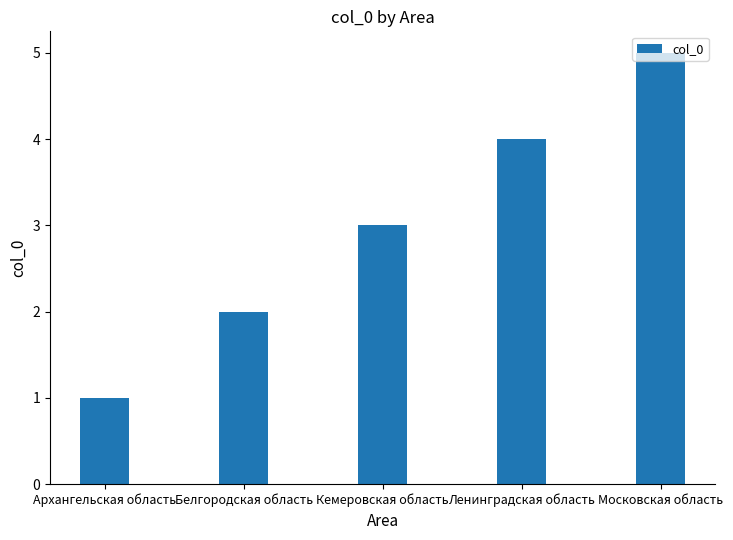

What is the smallest value displayed?

1